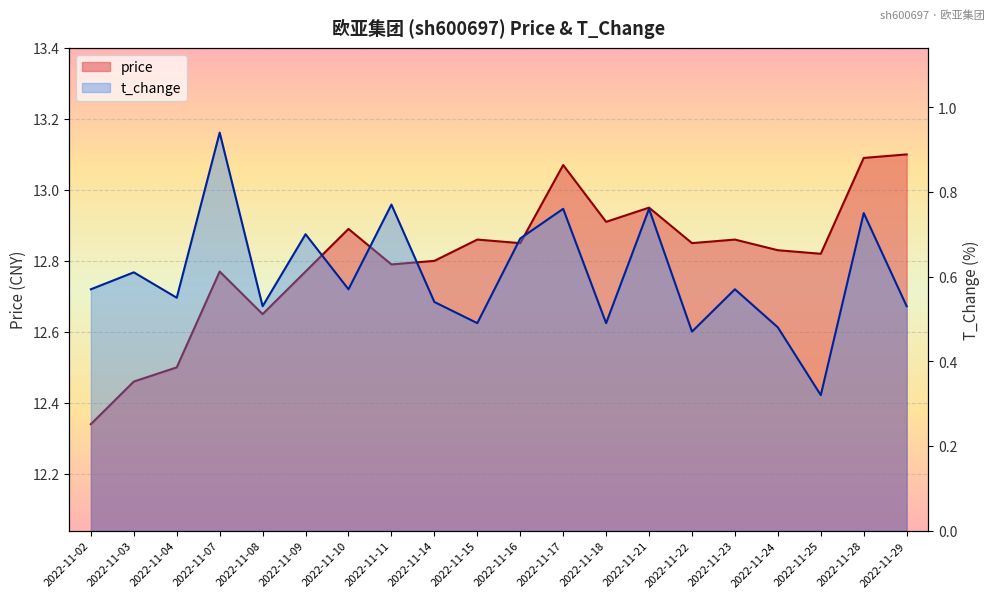

True or false: t_change and price intersect in this chart.

False